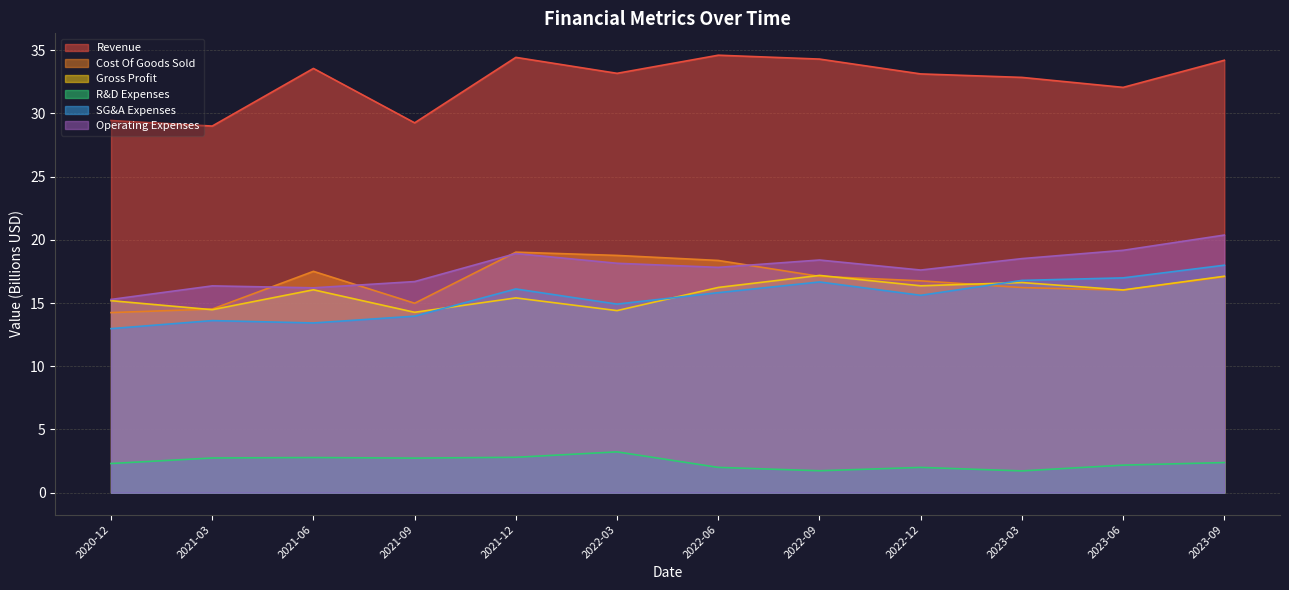

The Revenue series shows 29.2 at 2021-09-30. True or false?

True